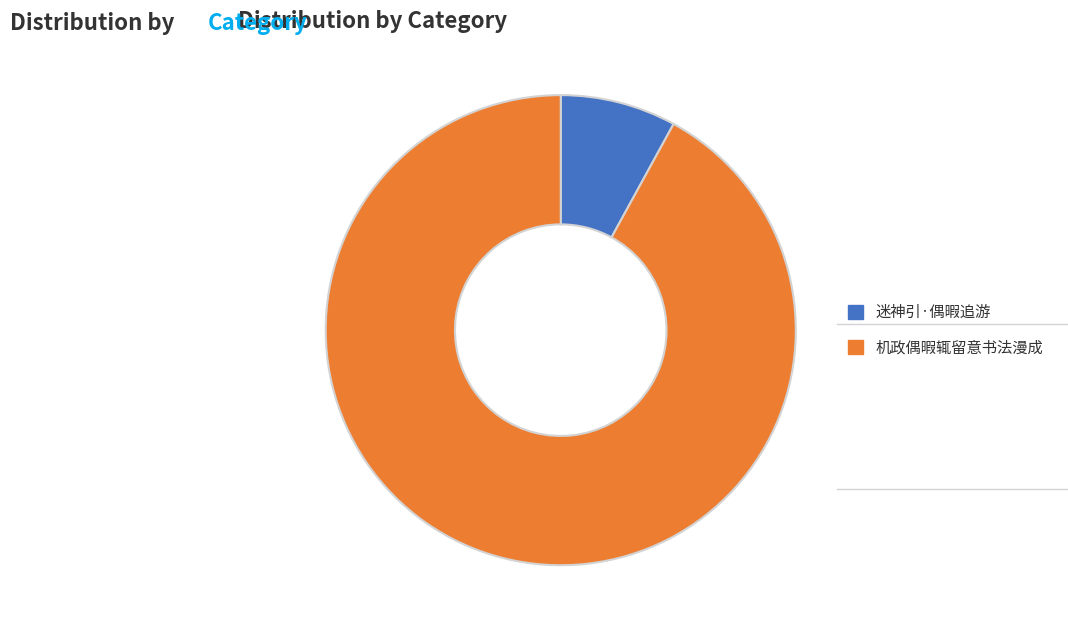

How many slices are in this pie chart?

2